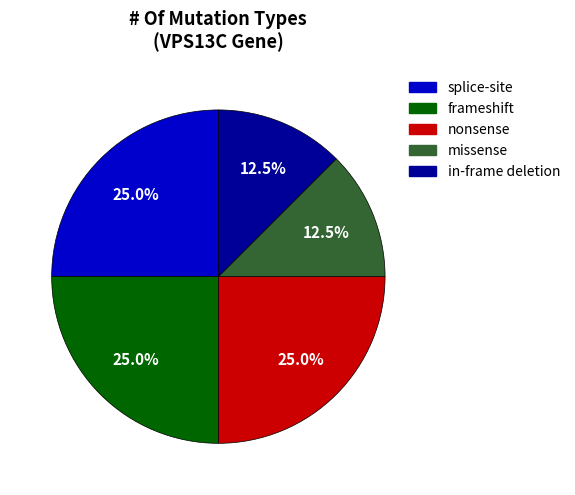

What is the total percentage of missense and frameshift?

37.5%